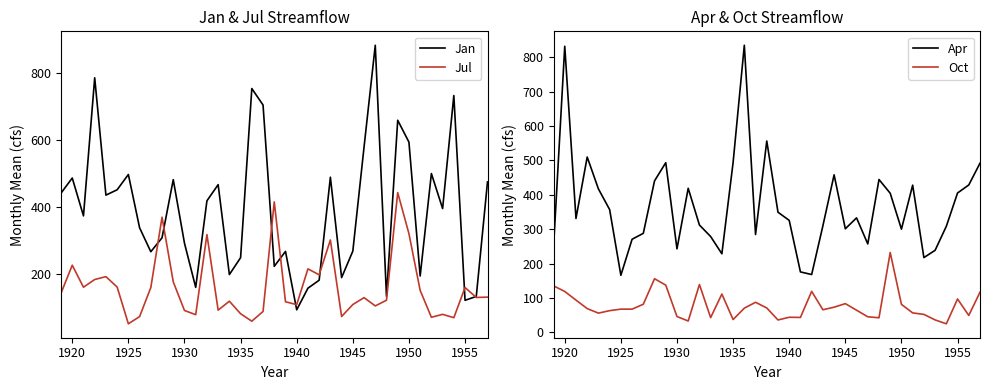

Read the Jan value at 1950.

593.6